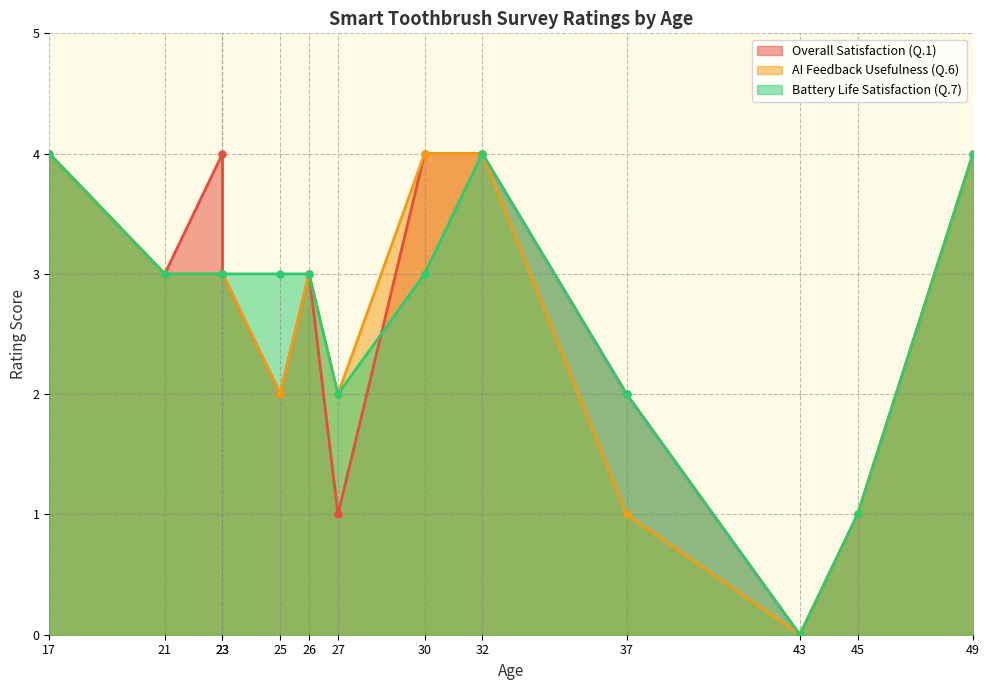

True or false: Overall Satisfaction (Q.1) has a value of 0 at 43.

True